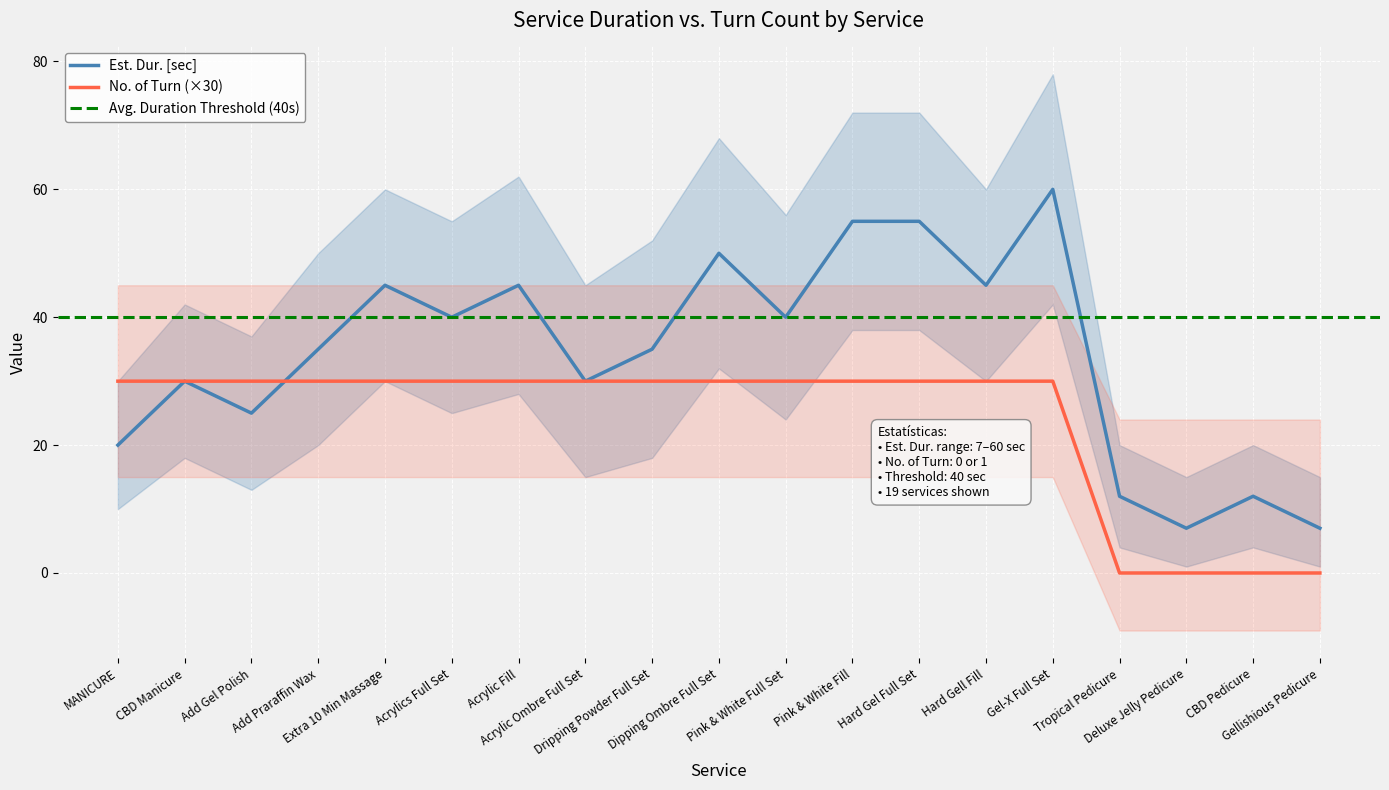

Reading left to right, extract all data points from this chart.

Est. Dur. [sec]: 20	30	25	35	45	40	45	30	35	50	40	55	55	45	60	12	7	12	7
No. of Turn: 30	30	30	30	30	30	30	30	30	30	30	30	30	30	30	0	0	0	0